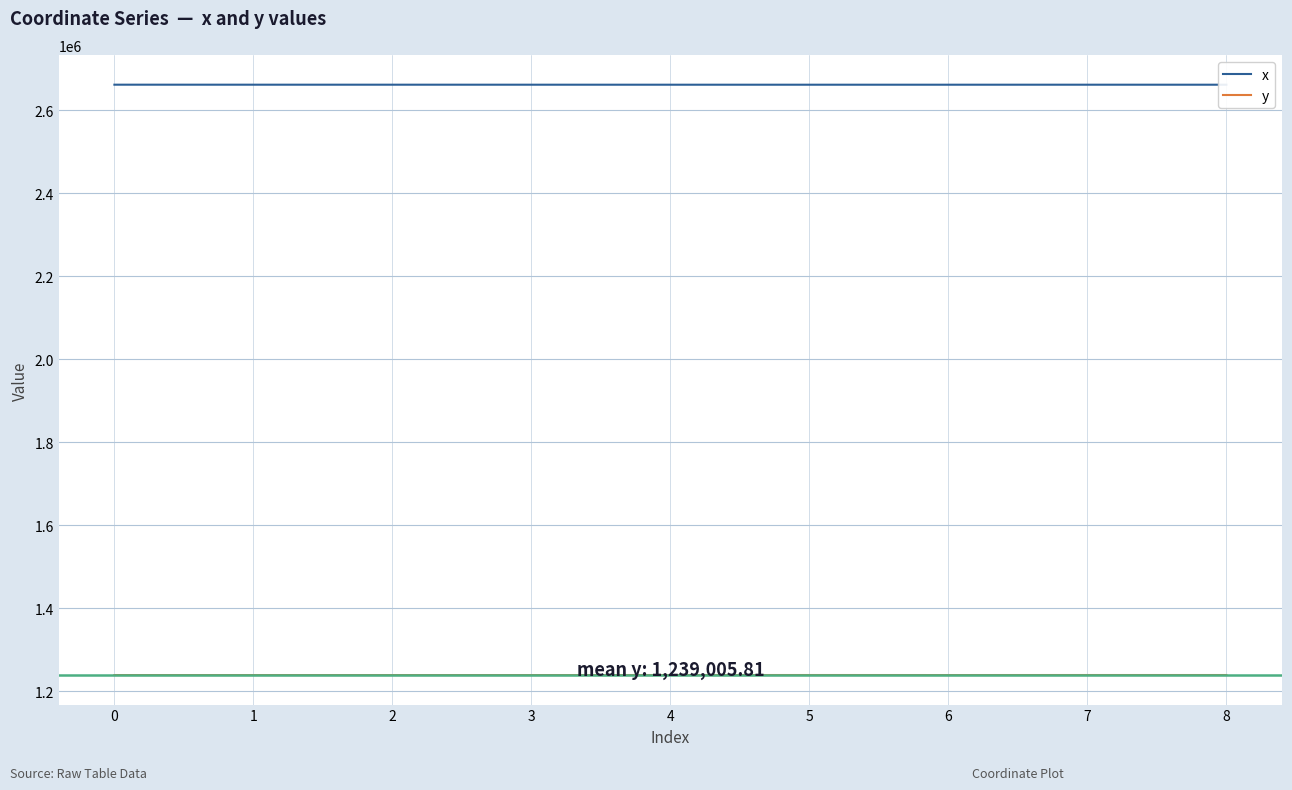

What is the spread (max minus min) of values at 7?

1421912.8